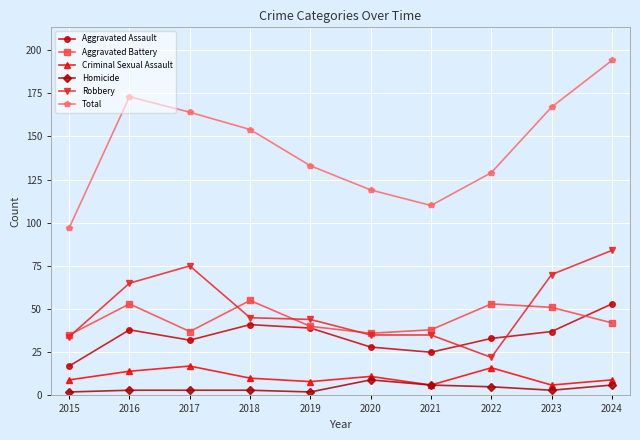

Count the number of categories in the chart.

10